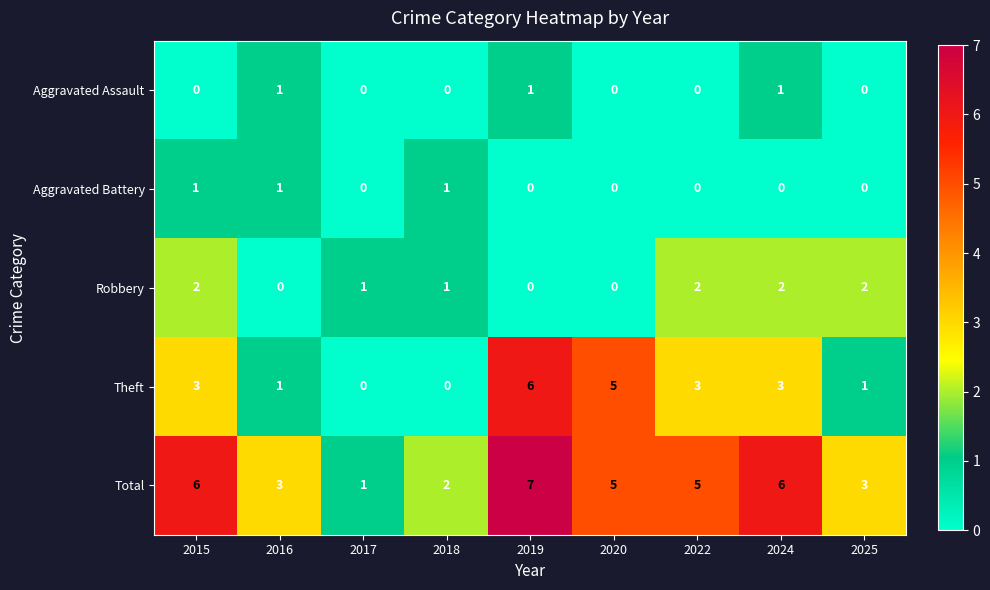

What is the approximate value of Total at 2015?

6